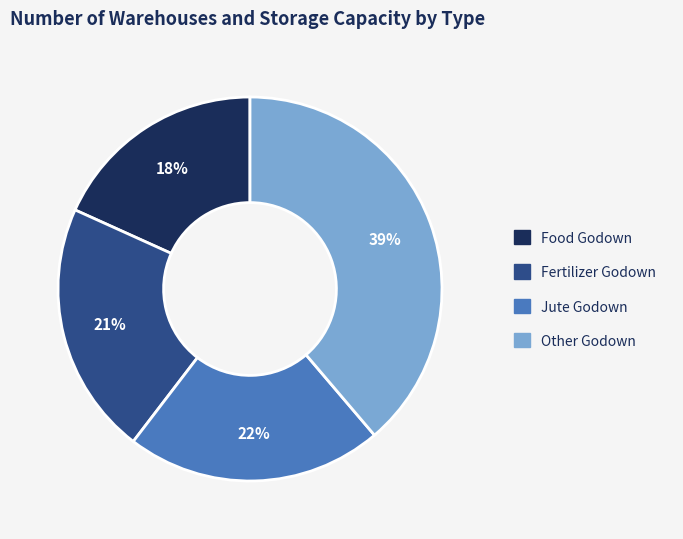

To the nearest percent, what is the difference between the largest and smallest slice percentages?

21%